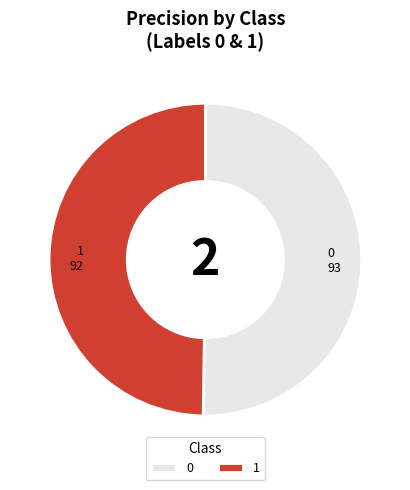

True or false: 1 accounts for 50% of the total.

True